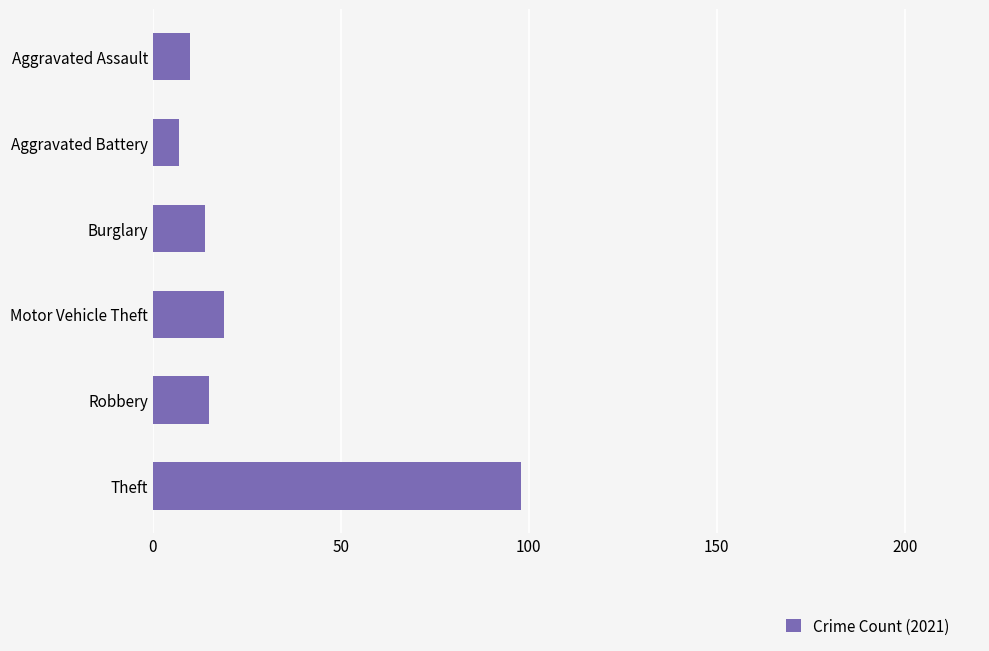

Between Burglary and Motor Vehicle Theft, which is larger?

Motor Vehicle Theft